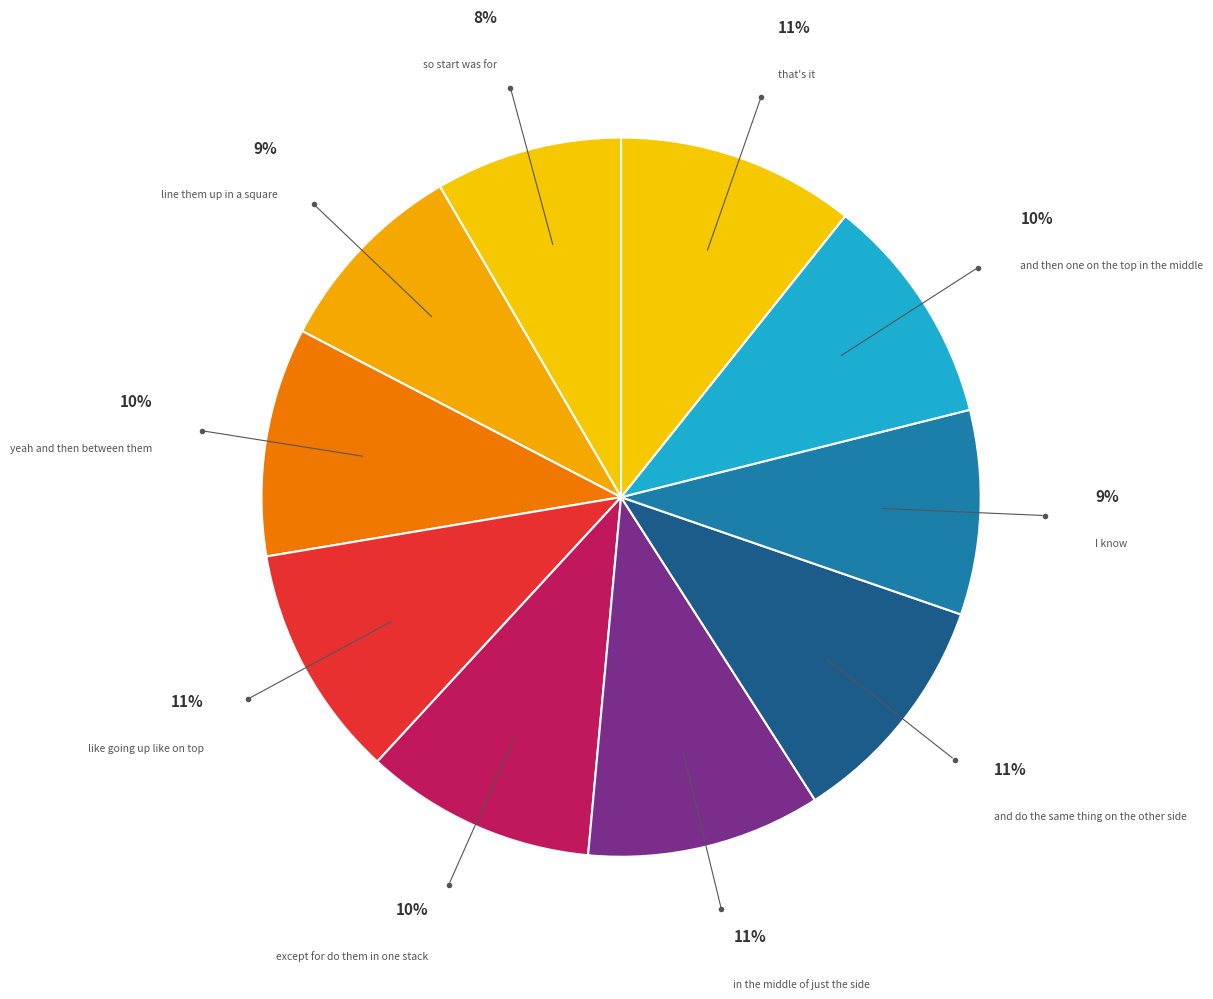

How many slices are in this pie chart?

10